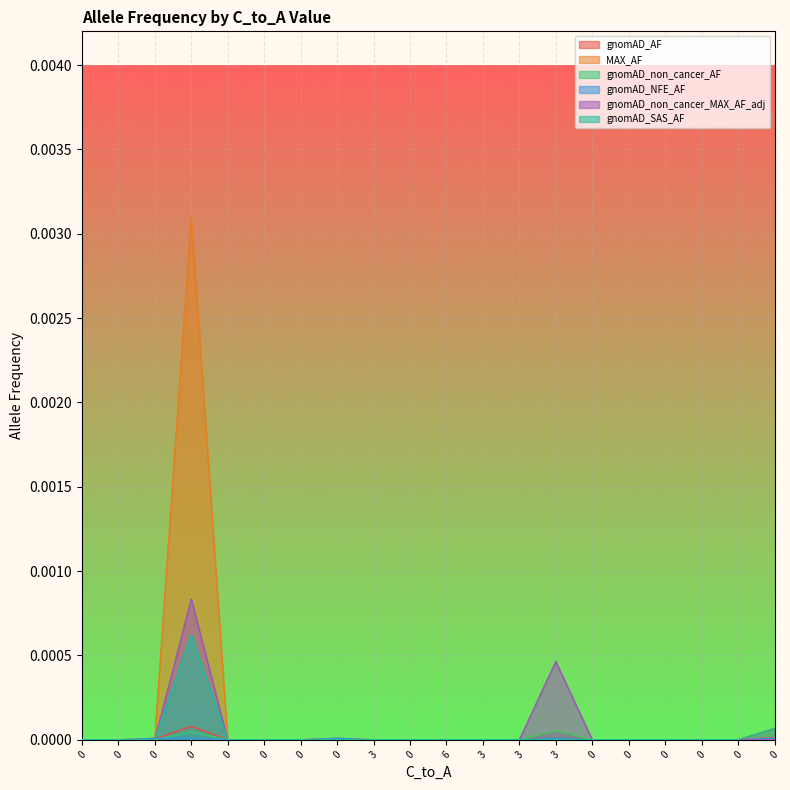

How many values in gnomAD_SAS_AF are above zero?

2